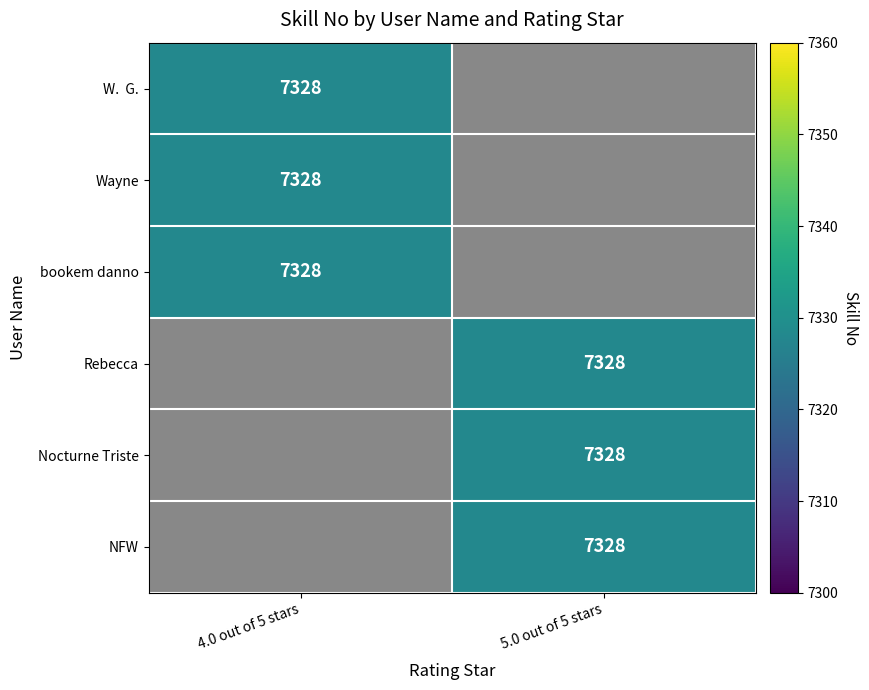

Is the value of 4.0 out of 5 stars at NFW greater than the value of 5.0 out of 5 stars at W.  G.?

No